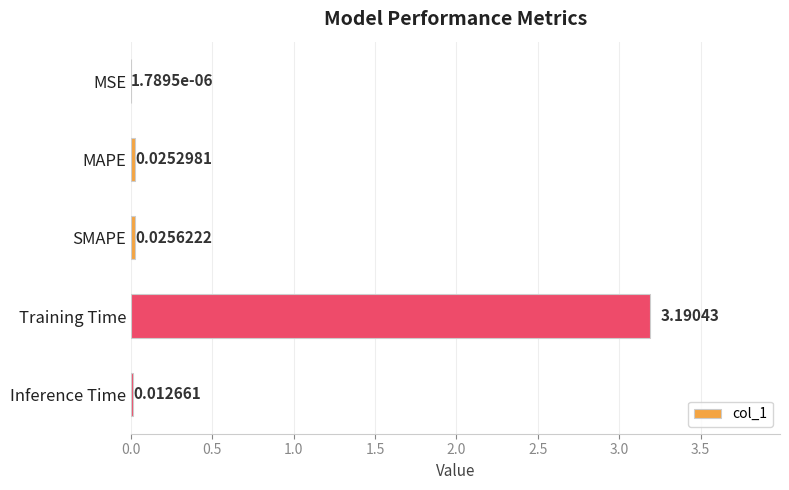

Which has a higher value, Training Time or MSE?

Training Time